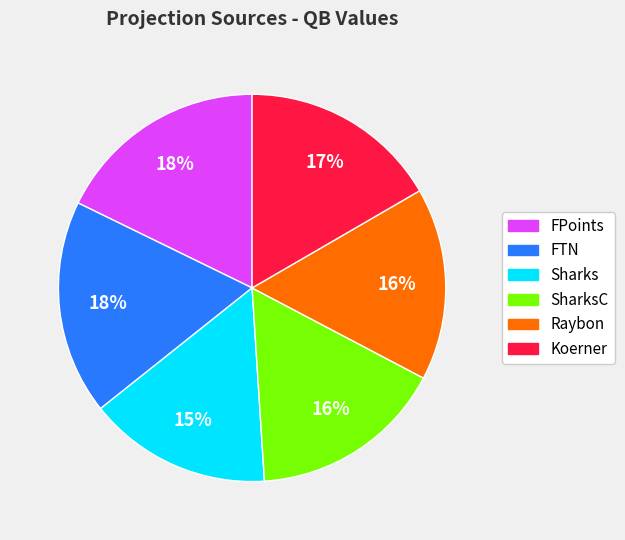

Is there any slice that represents more than half of the pie?

No